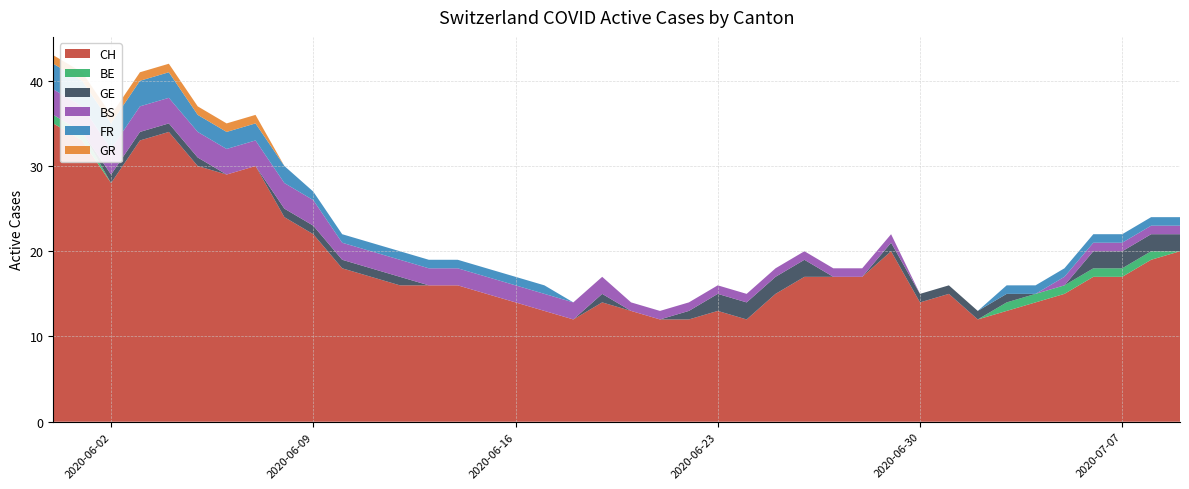

Reading left to right, what are all the values shown in this chart?

CH: 2020-05-31=35	2020-06-01=33	2020-06-02=28	2020-06-03=33	2020-06-04=34	2020-06-05=30	2020-06-06=29	2020-06-07=30	2020-06-08=24	2020-06-09=22	2020-06-10=18	2020-06-11=17	2020-06-12=16	2020-06-13=16	2020-06-14=16	2020-06-15=15	2020-06-16=14	2020-06-17=13	2020-06-18=12	2020-06-19=14	2020-06-20=13	2020-06-21=12	2020-06-22=12	2020-06-23=13	2020-06-24=12	2020-06-25=15	2020-06-26=17	2020-06-27=17	2020-06-28=17	2020-06-29=20	2020-06-30=14	2020-07-01=15	2020-07-02=12	2020-07-03=13	2020-07-04=14	2020-07-05=15	2020-07-06=17	2020-07-07=17	2020-07-08=19	2020-07-09=20
BE: 2020-05-31=1	2020-06-01=1	2020-06-02=0	2020-06-03=0	2020-06-04=0	2020-06-05=0	2020-06-06=0	2020-06-07=0	2020-06-08=0	2020-06-09=0	2020-06-10=0	2020-06-11=0	2020-06-12=0	2020-06-13=0	2020-06-14=0	2020-06-15=0	2020-06-16=0	2020-06-17=0	2020-06-18=0	2020-06-19=0	2020-06-20=0	2020-06-21=0	2020-06-22=0	2020-06-23=0	2020-06-24=0	2020-06-25=0	2020-06-26=0	2020-06-27=0	2020-06-28=0	2020-06-29=0	2020-06-30=0	2020-07-01=0	2020-07-02=0	2020-07-03=1	2020-07-04=1	2020-07-05=1	2020-07-06=1	2020-07-07=1	2020-07-08=1	2020-07-09=0
GE: 2020-05-31=0	2020-06-01=0	2020-06-02=1	2020-06-03=1	2020-06-04=1	2020-06-05=1	2020-06-06=0	2020-06-07=0	2020-06-08=1	2020-06-09=1	2020-06-10=1	2020-06-11=1	2020-06-12=1	2020-06-13=0	2020-06-14=0	2020-06-15=0	2020-06-16=0	2020-06-17=0	2020-06-18=0	2020-06-19=1	2020-06-20=0	2020-06-21=0	2020-06-22=1	2020-06-23=2	2020-06-24=2	2020-06-25=2	2020-06-26=2	2020-06-27=0	2020-06-28=0	2020-06-29=1	2020-06-30=1	2020-07-01=1	2020-07-02=1	2020-07-03=1	2020-07-04=0	2020-07-05=0	2020-07-06=2	2020-07-07=2	2020-07-08=2	2020-07-09=2
BS: 2020-05-31=3	2020-06-01=3	2020-06-02=3	2020-06-03=3	2020-06-04=3	2020-06-05=3	2020-06-06=3	2020-06-07=3	2020-06-08=3	2020-06-09=3	2020-06-10=2	2020-06-11=2	2020-06-12=2	2020-06-13=2	2020-06-14=2	2020-06-15=2	2020-06-16=2	2020-06-17=2	2020-06-18=2	2020-06-19=2	2020-06-20=1	2020-06-21=1	2020-06-22=1	2020-06-23=1	2020-06-24=1	2020-06-25=1	2020-06-26=1	2020-06-27=1	2020-06-28=1	2020-06-29=1	2020-06-30=0	2020-07-01=0	2020-07-02=0	2020-07-03=0	2020-07-04=0	2020-07-05=1	2020-07-06=1	2020-07-07=1	2020-07-08=1	2020-07-09=1
FR: 2020-05-31=3	2020-06-01=3	2020-06-02=3	2020-06-03=3	2020-06-04=3	2020-06-05=2	2020-06-06=2	2020-06-07=2	2020-06-08=2	2020-06-09=1	2020-06-10=1	2020-06-11=1	2020-06-12=1	2020-06-13=1	2020-06-14=1	2020-06-15=1	2020-06-16=1	2020-06-17=1	2020-06-18=0	2020-06-19=0	2020-06-20=0	2020-06-21=0	2020-06-22=0	2020-06-23=0	2020-06-24=0	2020-06-25=0	2020-06-26=0	2020-06-27=0	2020-06-28=0	2020-06-29=0	2020-06-30=0	2020-07-01=0	2020-07-02=0	2020-07-03=1	2020-07-04=1	2020-07-05=1	2020-07-06=1	2020-07-07=1	2020-07-08=1	2020-07-09=1
GR: 2020-05-31=1	2020-06-01=1	2020-06-02=1	2020-06-03=1	2020-06-04=1	2020-06-05=1	2020-06-06=1	2020-06-07=1	2020-06-08=0	2020-06-09=0	2020-06-10=0	2020-06-11=0	2020-06-12=0	2020-06-13=0	2020-06-14=0	2020-06-15=0	2020-06-16=0	2020-06-17=0	2020-06-18=0	2020-06-19=0	2020-06-20=0	2020-06-21=0	2020-06-22=0	2020-06-23=0	2020-06-24=0	2020-06-25=0	2020-06-26=0	2020-06-27=0	2020-06-28=0	2020-06-29=0	2020-06-30=0	2020-07-01=0	2020-07-02=0	2020-07-03=0	2020-07-04=0	2020-07-05=0	2020-07-06=0	2020-07-07=0	2020-07-08=0	2020-07-09=0